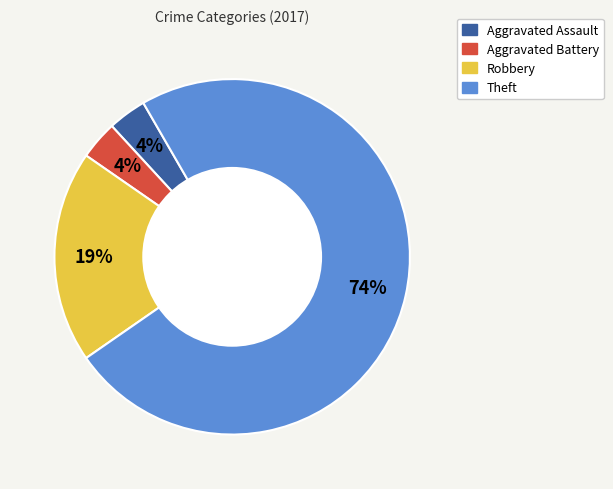

Which slice is the largest?

Theft